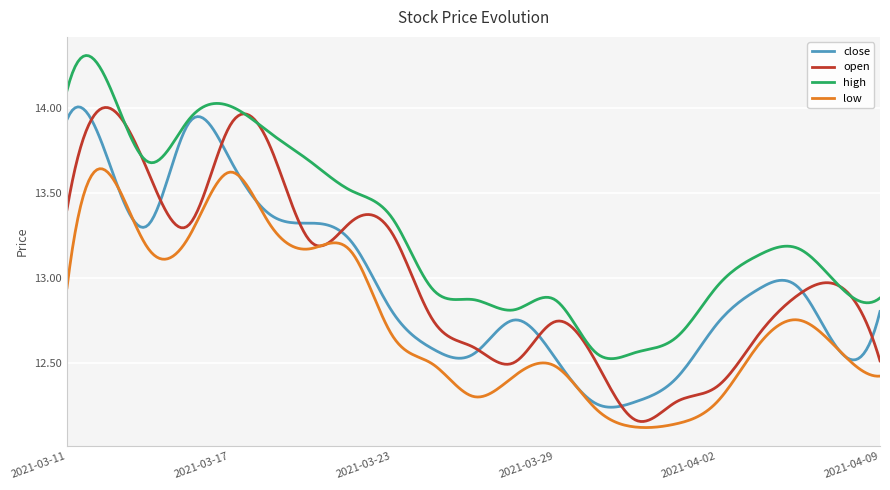

Which series has the largest total across all categories?

high